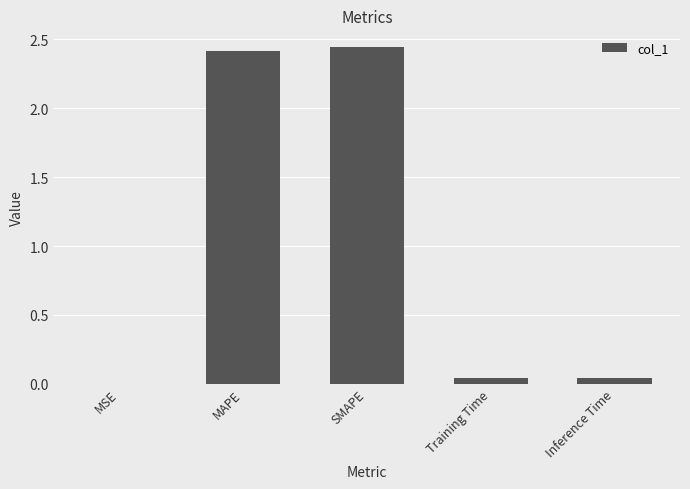

Which has a higher value, MSE or SMAPE?

SMAPE